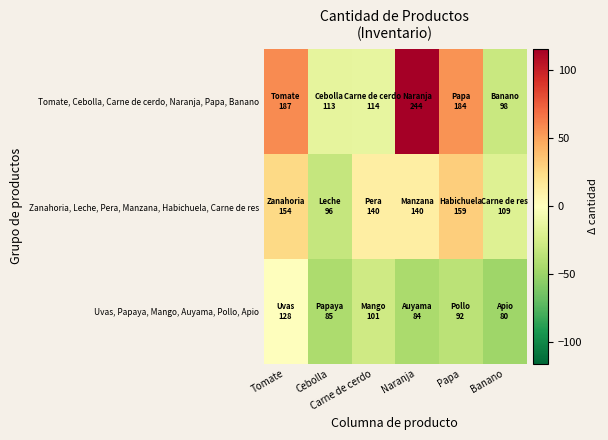

Between Banano and Papa, which is larger?

Papa